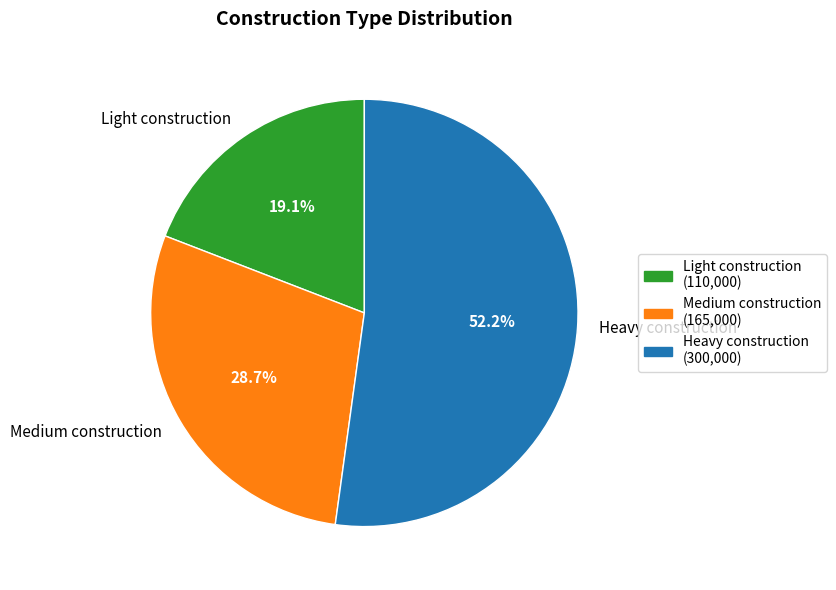

Is there any slice that represents more than half of the pie?

Yes